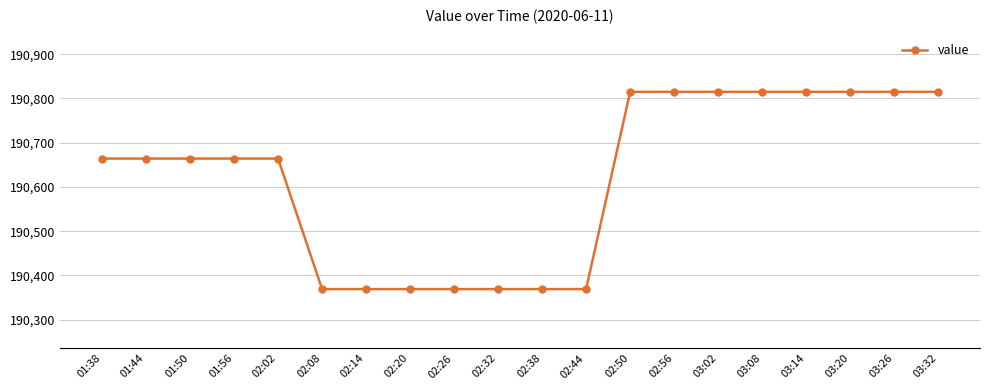

What is the sum of all values?

3812423.2